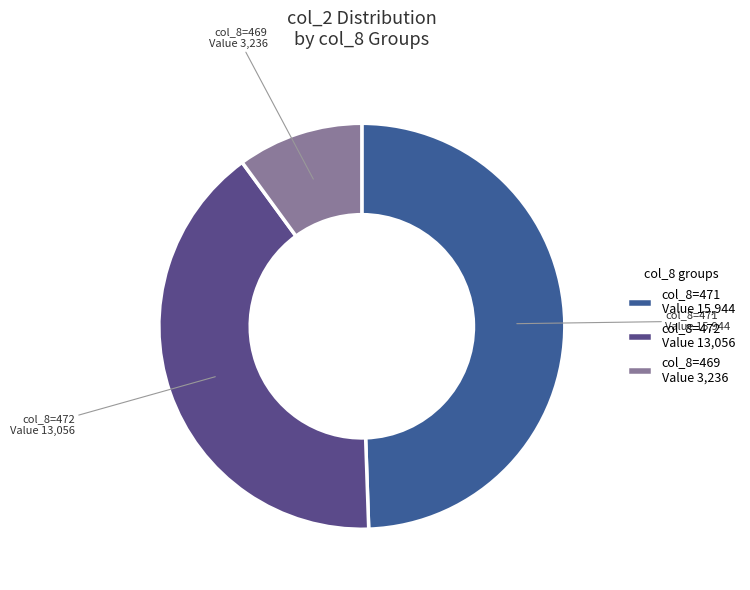

The col_8=472 slice represents 41% of the pie. True or false?

True